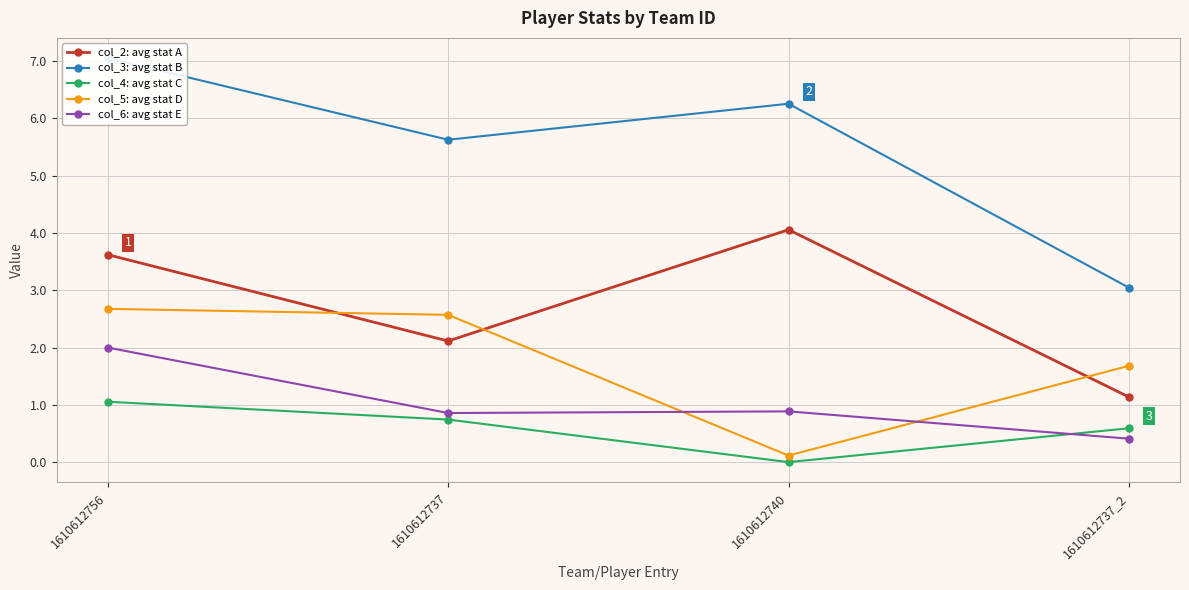

The value of col_3: avg stat B at 1610612740 is 9.9. True or false?

False